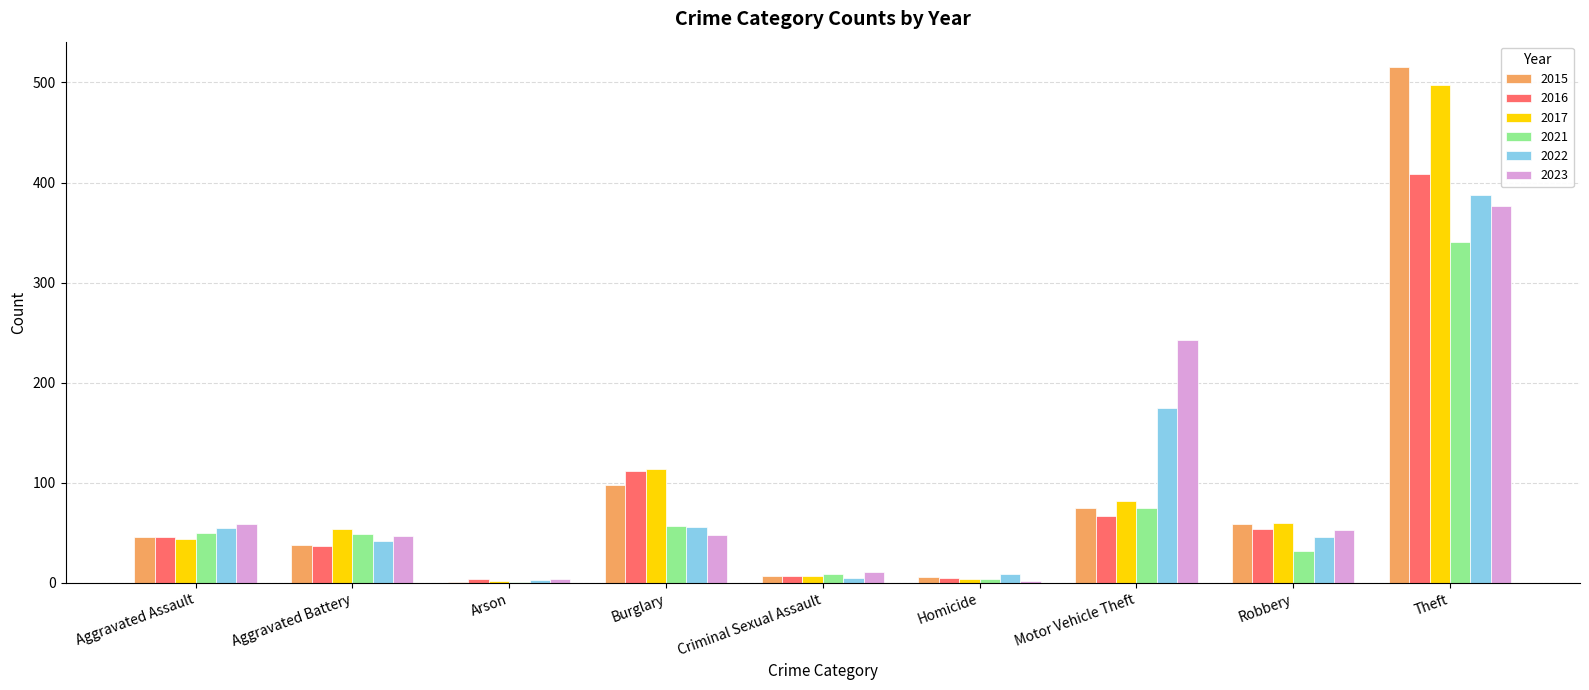

What is the maximum value shown in the chart?

515